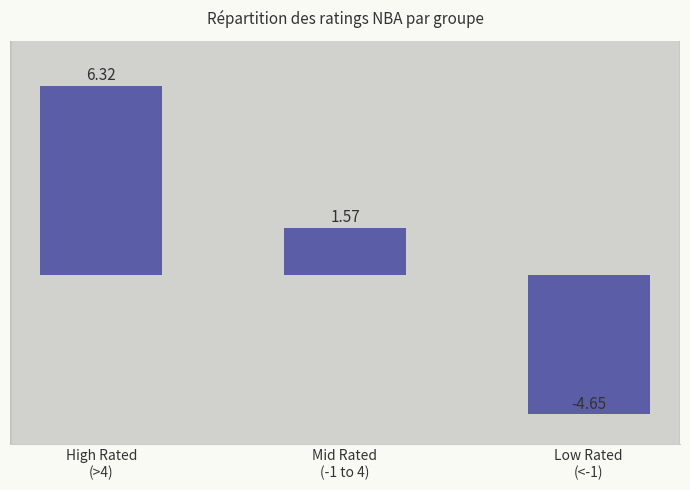

The value at High Rated
(>4) is 10.9. True or false?

False